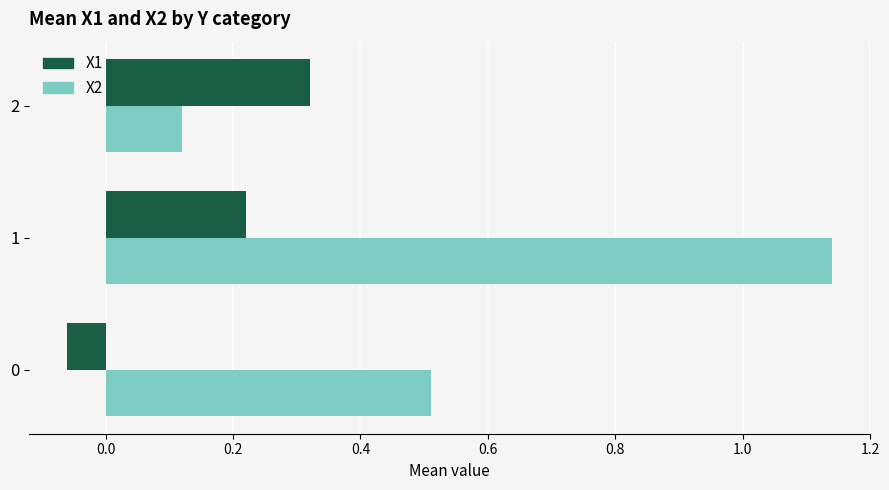

Which series changed the most between 1 and 2?

X2